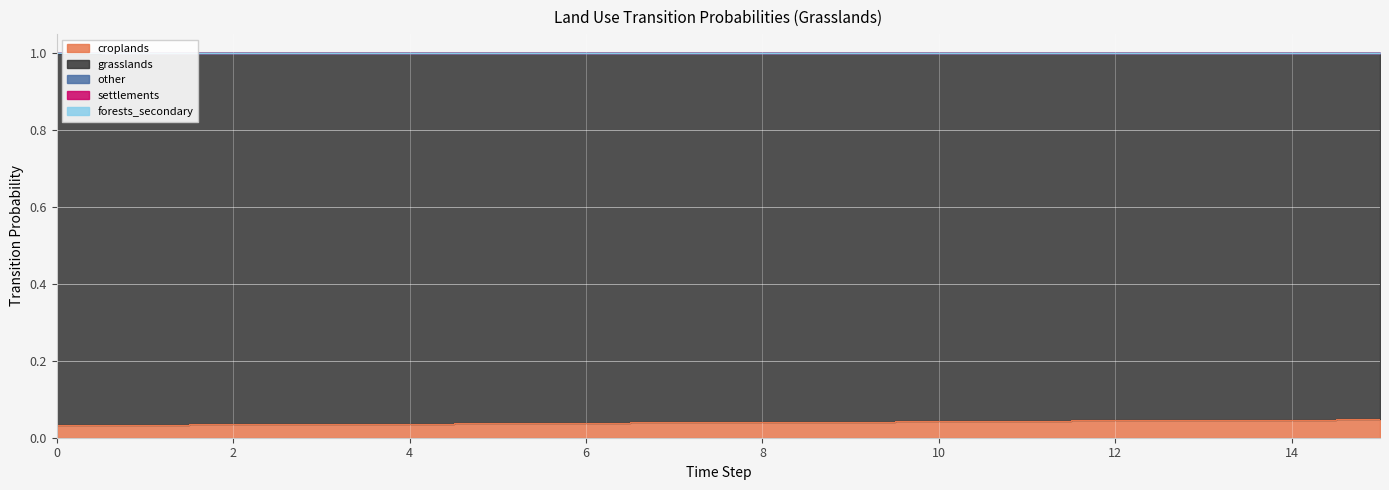

What is the value of the pij_lndu_grasslands_to_grasslands point at the 8th from the left?

1.0